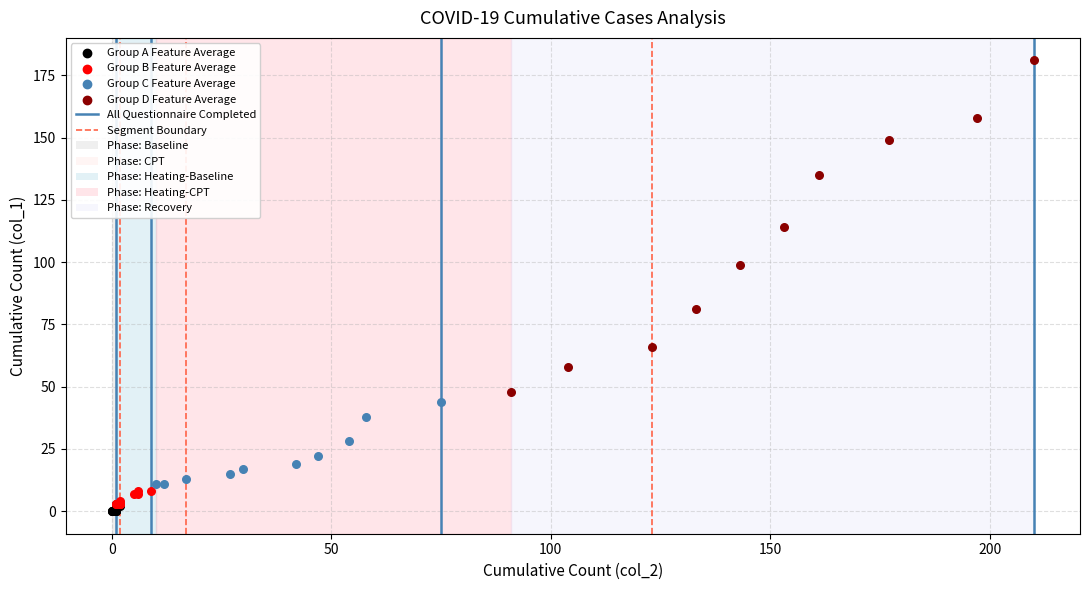

Which series has the largest Y range (max minus min)?

Group D Feature Average